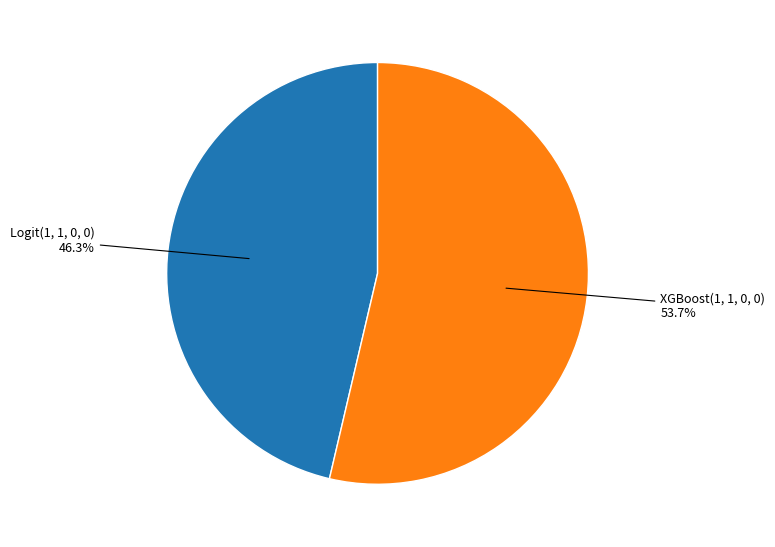

To the nearest percent, what is the average slice percentage?

50%